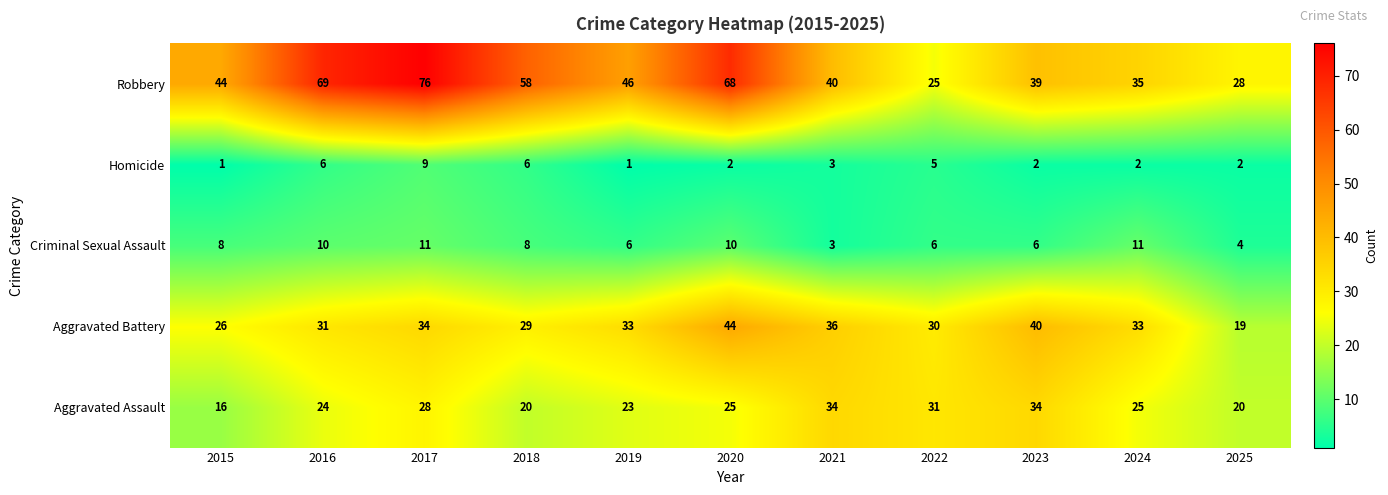

Which series has the largest range (max minus min)?

Robbery